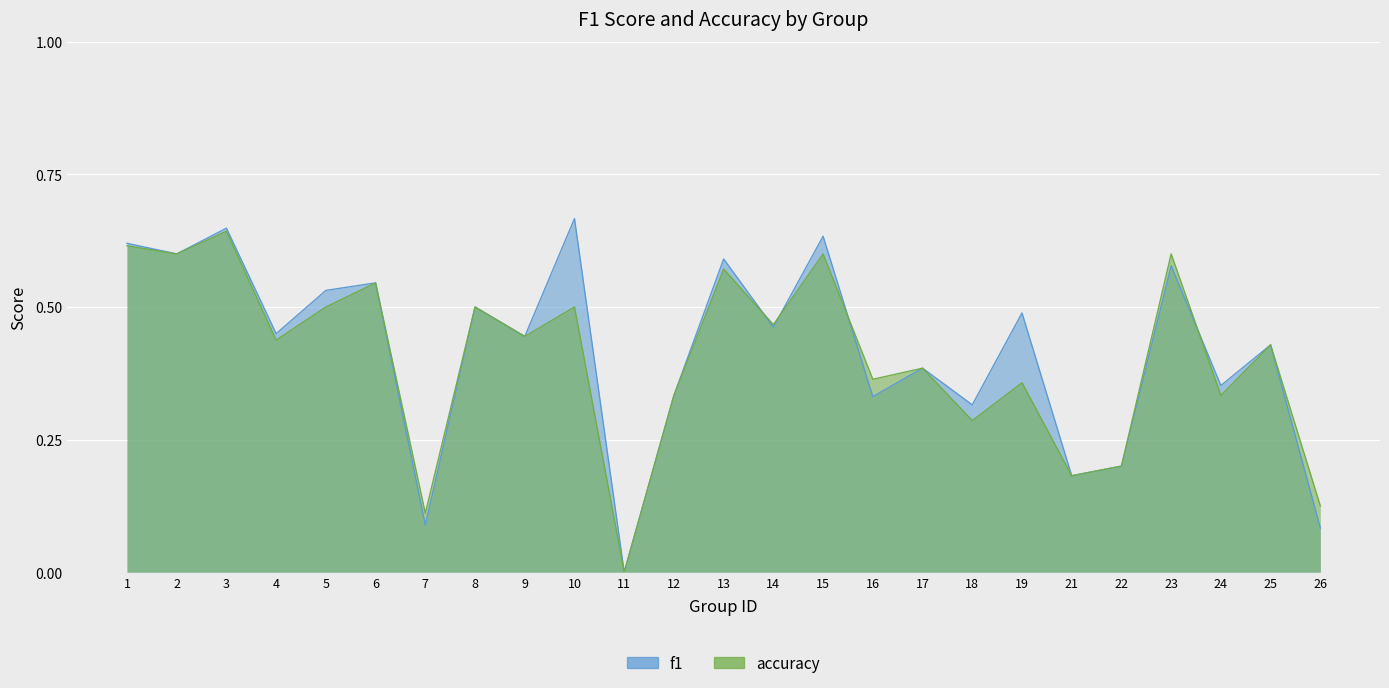

Which category has the lowest value in the accuracy series?

11